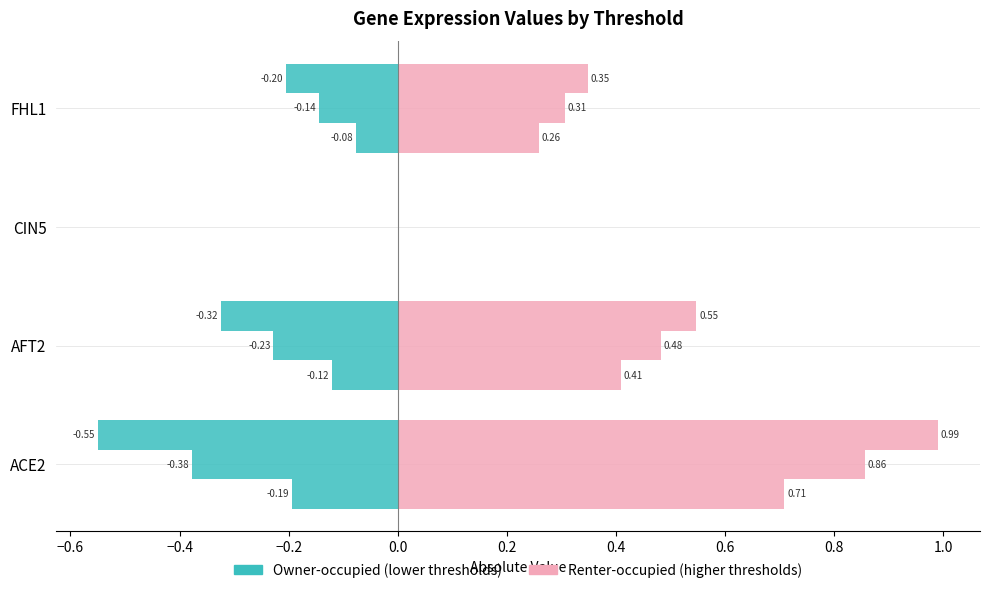

The Threshold 0.2 (Owner-occupied) series shows -0.1 at ACE2. True or false?

False